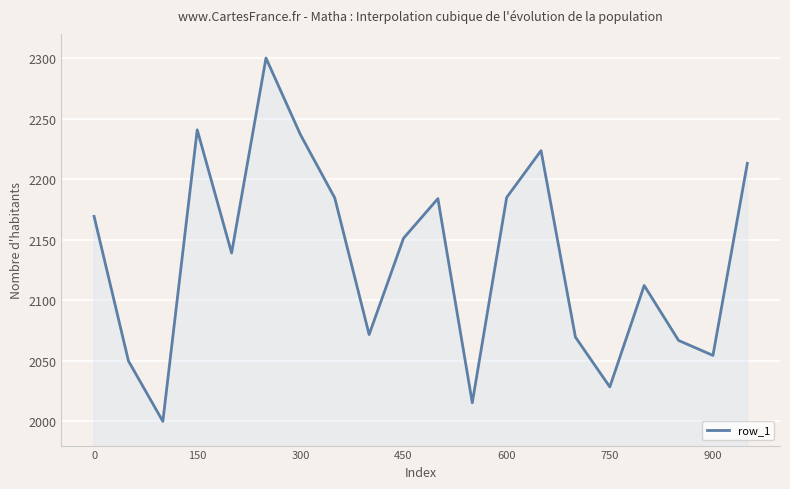

What is the maximum value shown in the chart?

2300.0